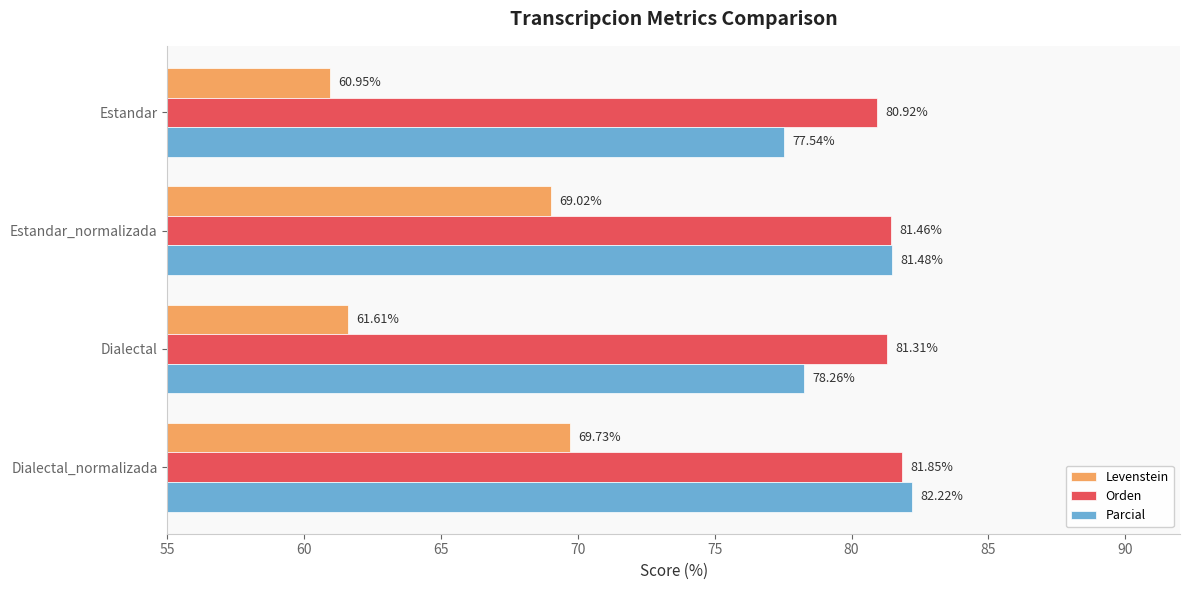

Count the number of categories in the chart.

4